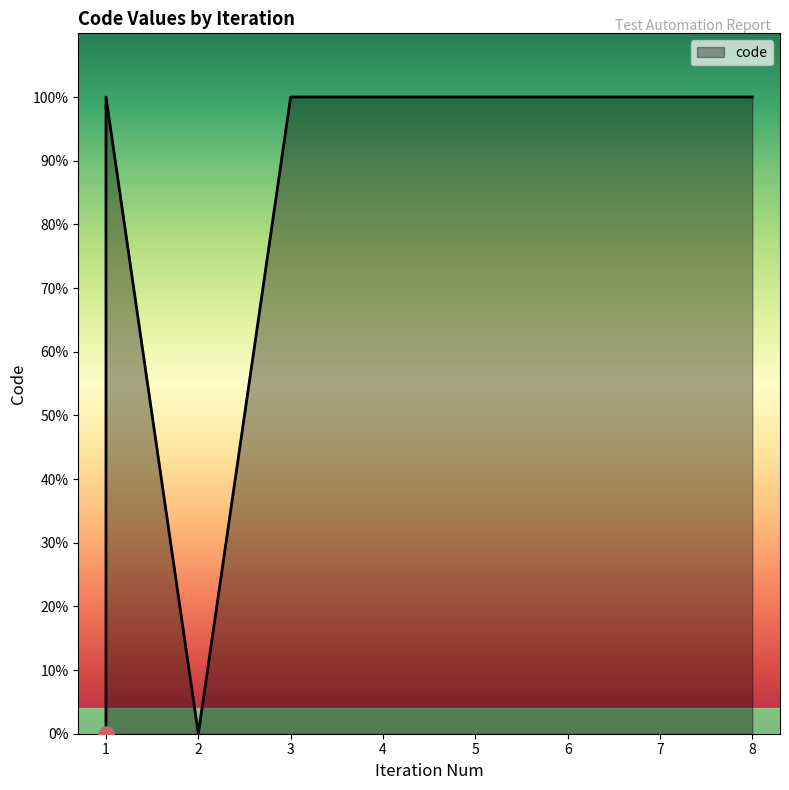

Approximately how many times larger is the value at 3 compared to 5?

1.0